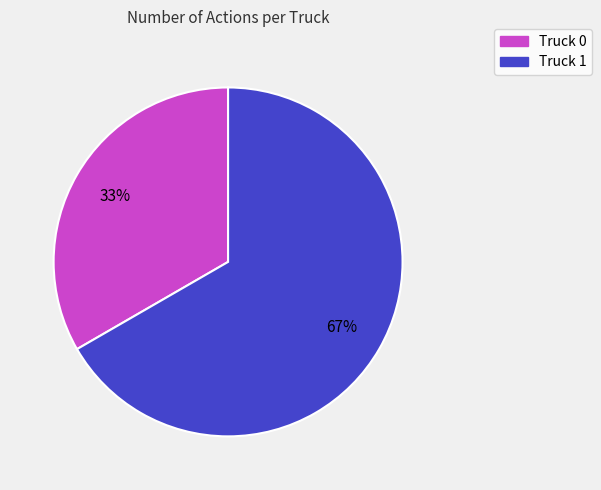

How many segments does this pie chart have?

2